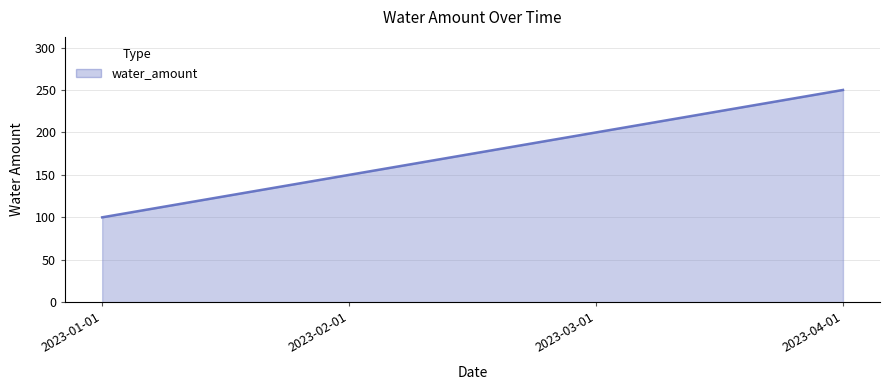

True or false: there are more than 1 points higher than both neighbors.

False